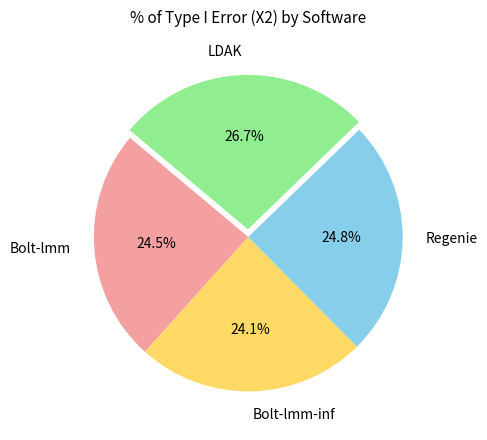

To the nearest percent, what portion does Regenie represent?

25%